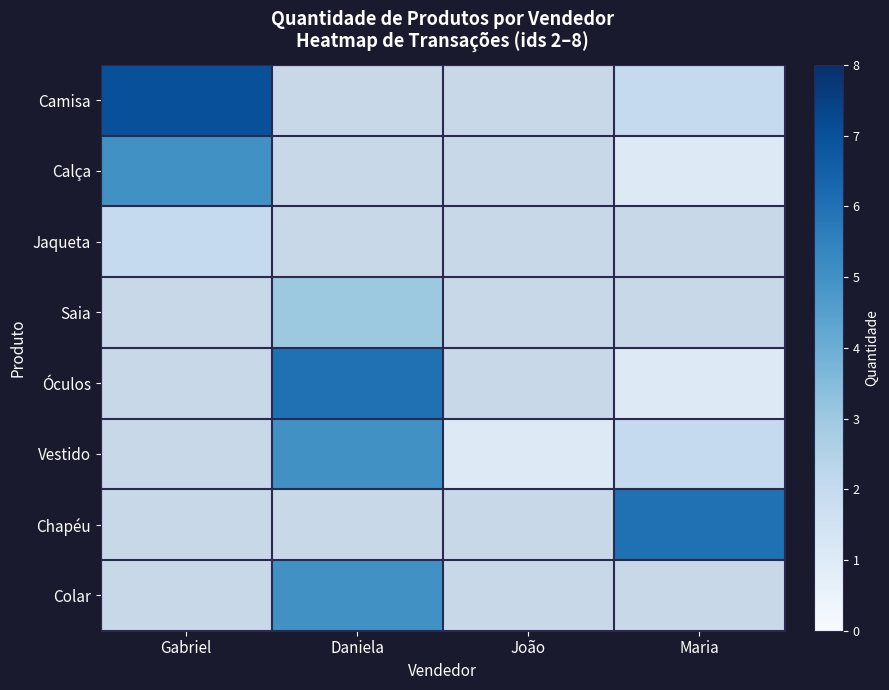

How many distinct data groups are displayed?

8